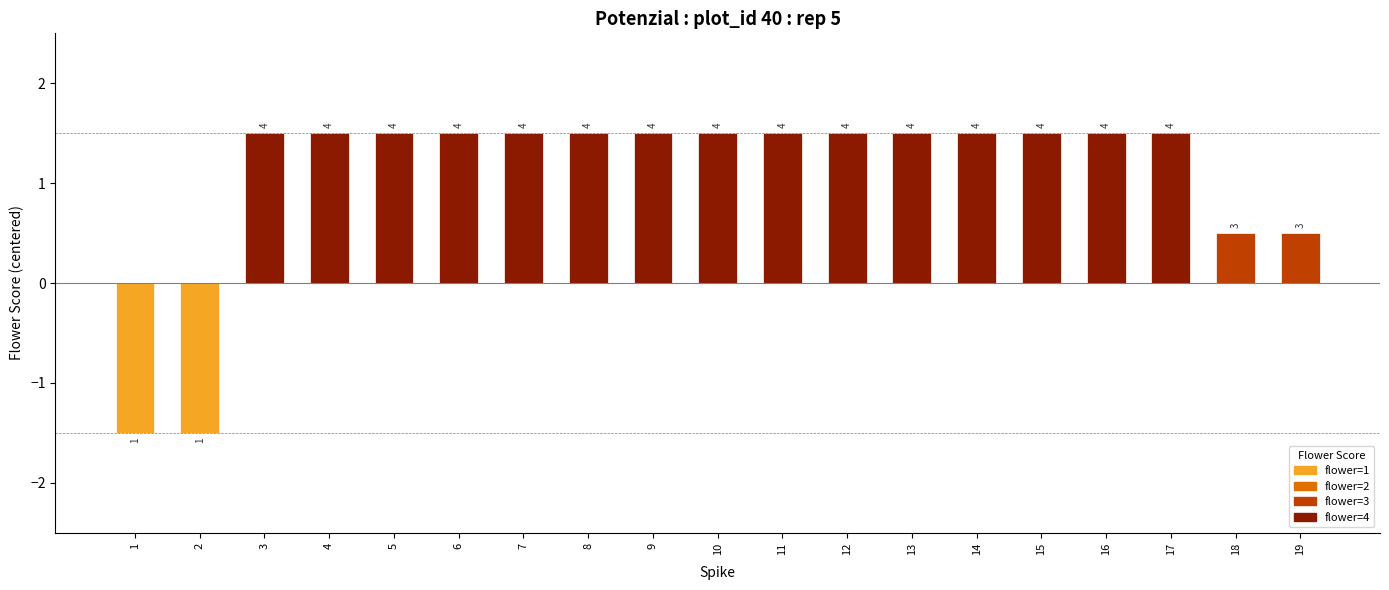

Reading left to right, extract all data points from this chart.

-1.5	-1.5	1.5	1.5	1.5	1.5	1.5	1.5	1.5	1.5	1.5	1.5	1.5	1.5	1.5	1.5	1.5	0.5	0.5